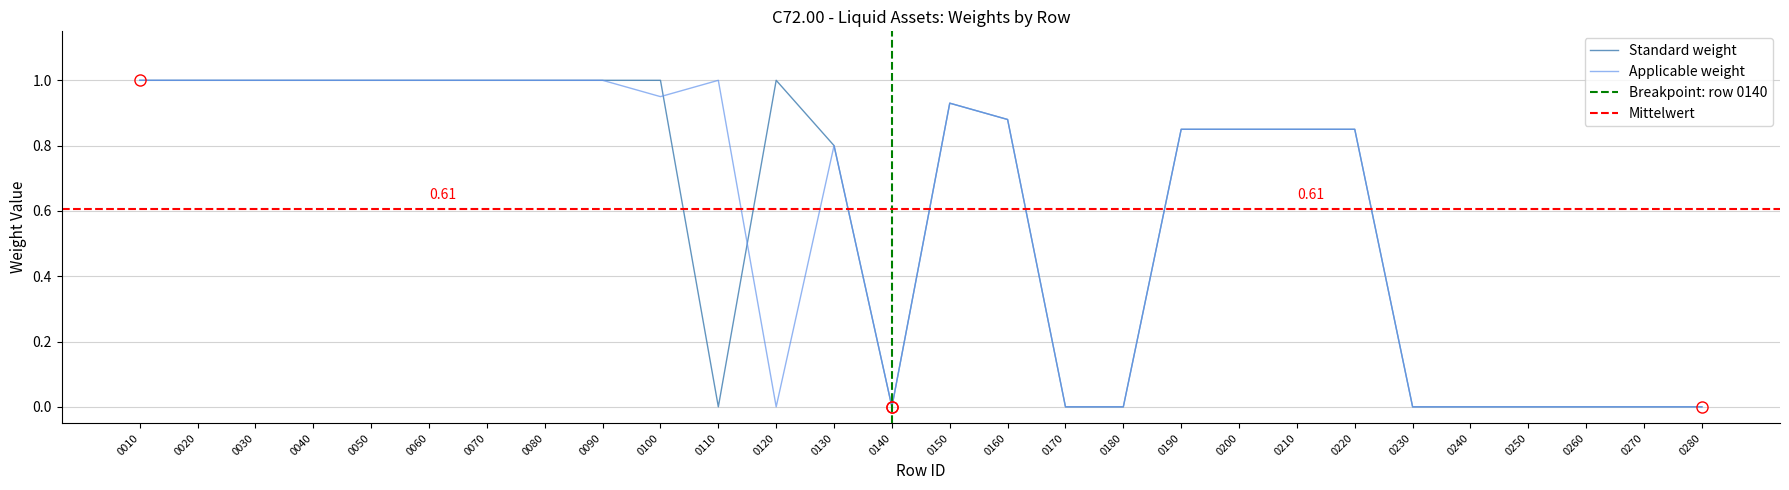

How many data points in Applicable weight are above 0?

18